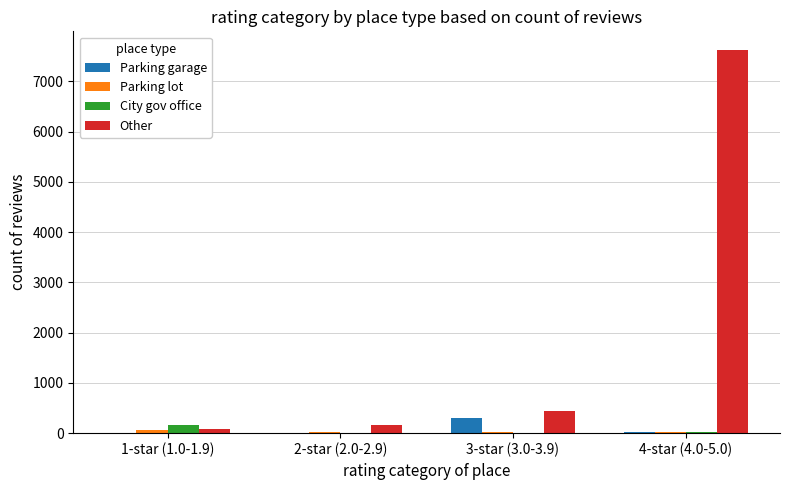

At which category is the sum across all series the highest?

4-star (4.0-5.0)